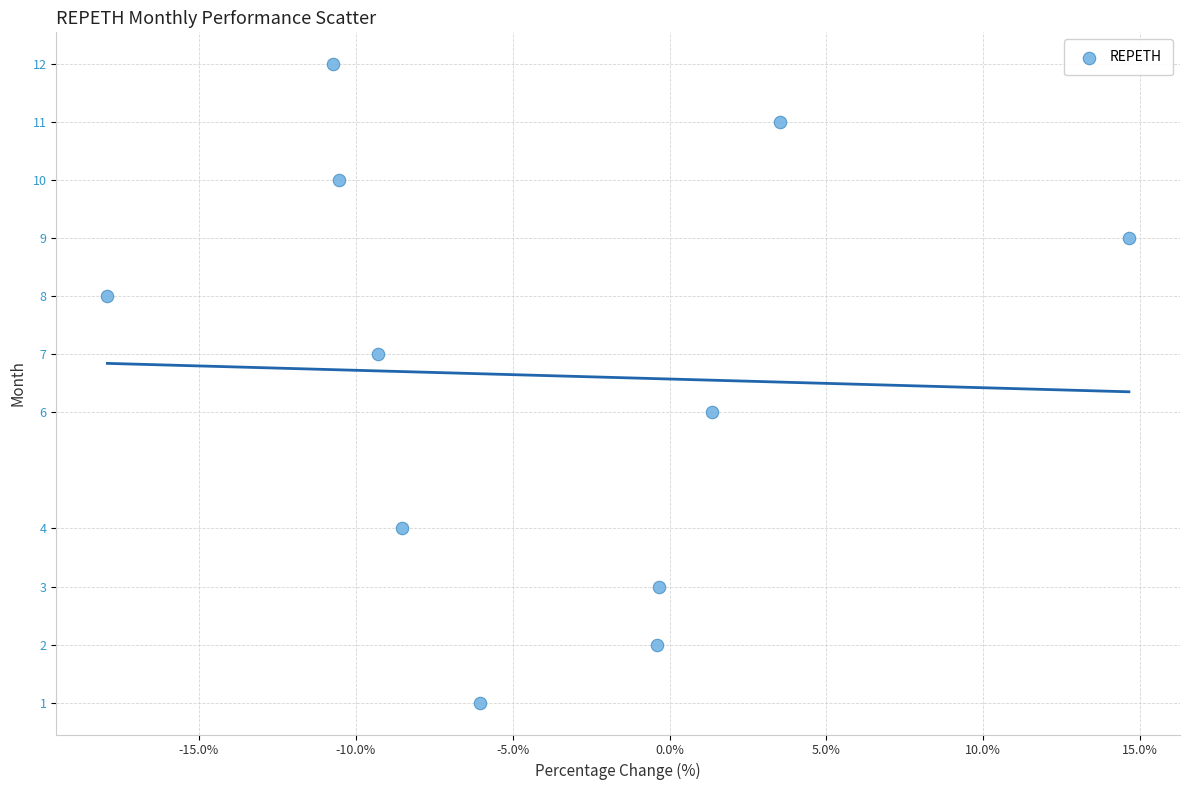

What is the average Y value?

7